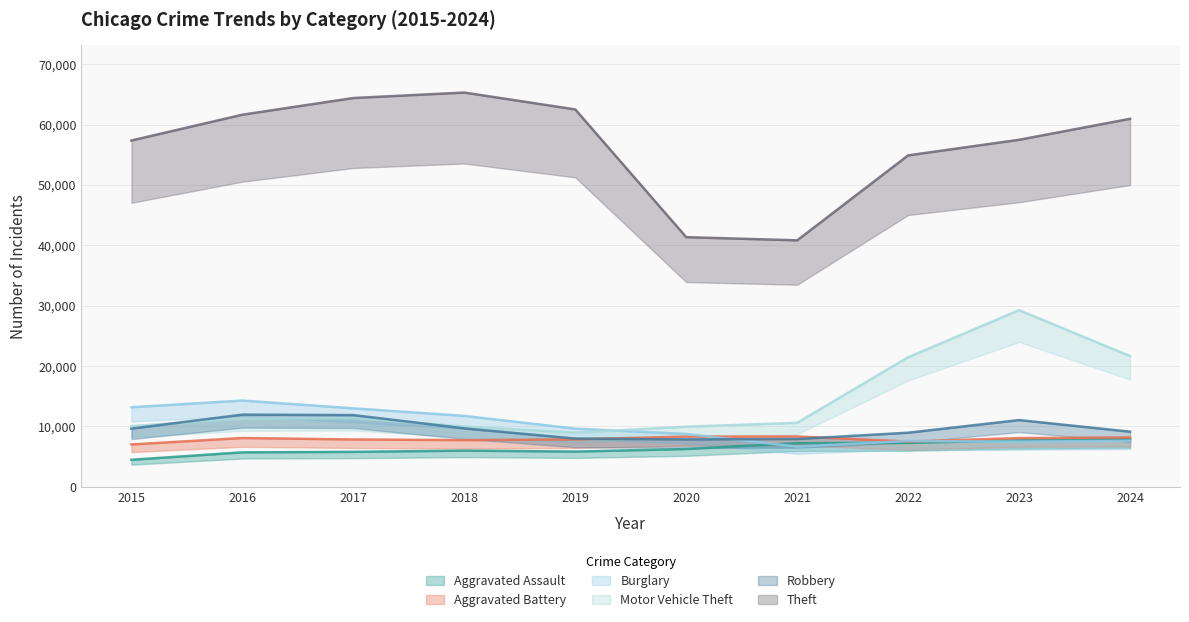

What is the sum of all Motor Vehicle Theft values?

144633